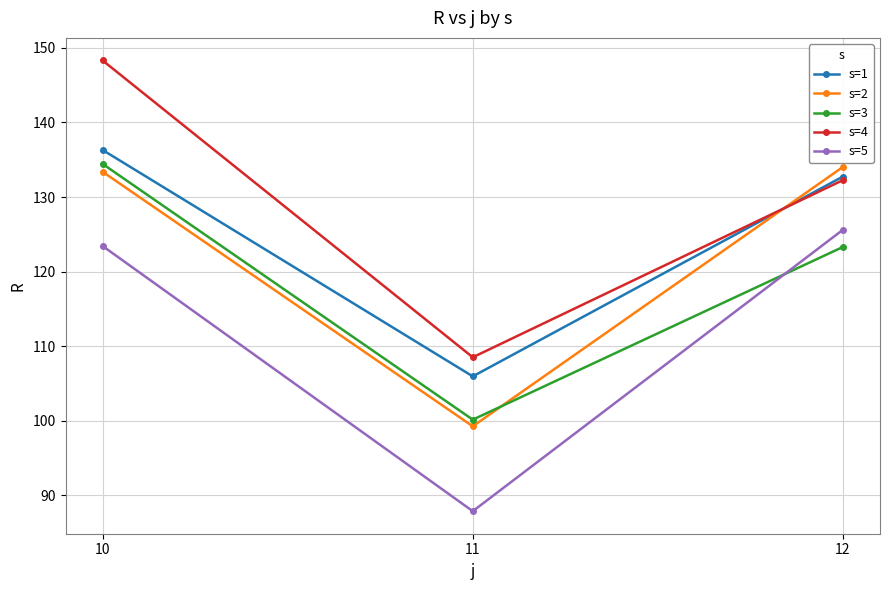

At which category is the sum across all series the highest?

10